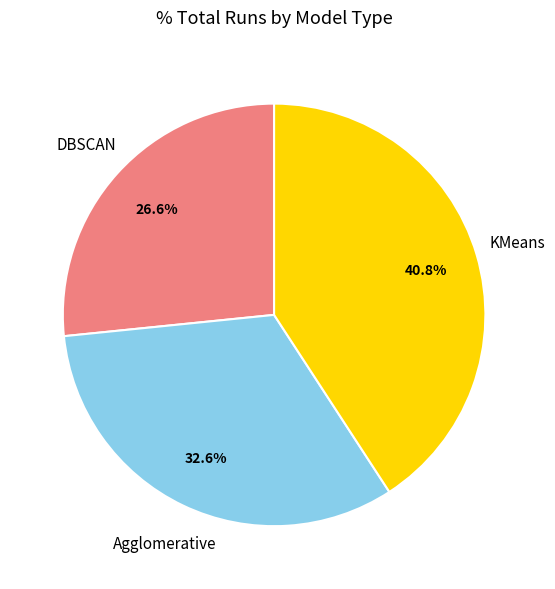

Does any single category account for the majority?

No